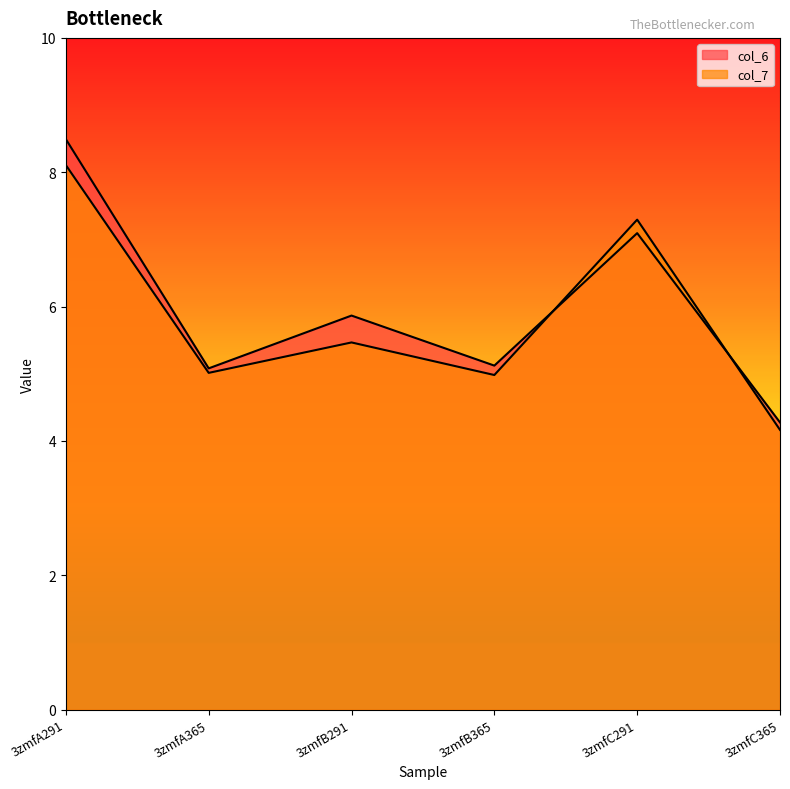

Which series has the largest total across all categories?

col_6